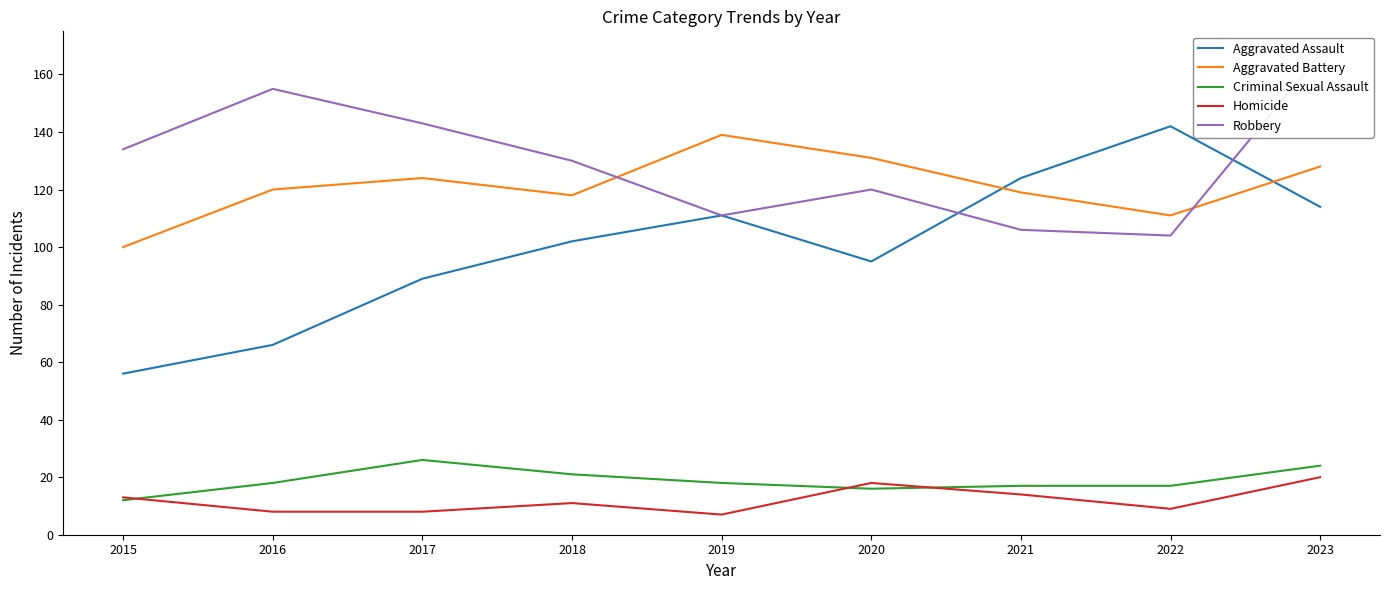

How many intersections are there between Homicide and Criminal Sexual Assault?

3